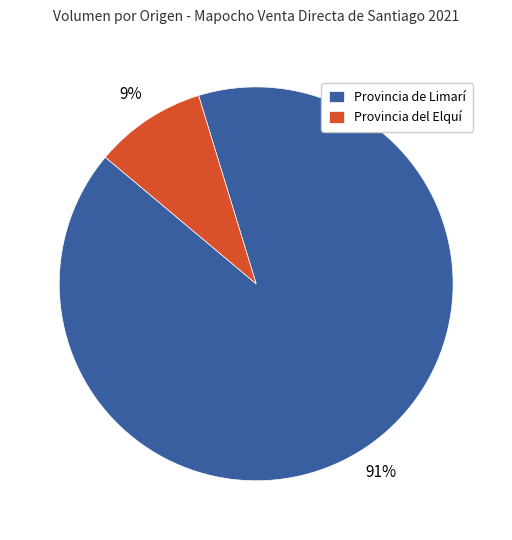

To the nearest percent, what is the combined percentage of Provincia del Elquí and Provincia de Limarí?

100%